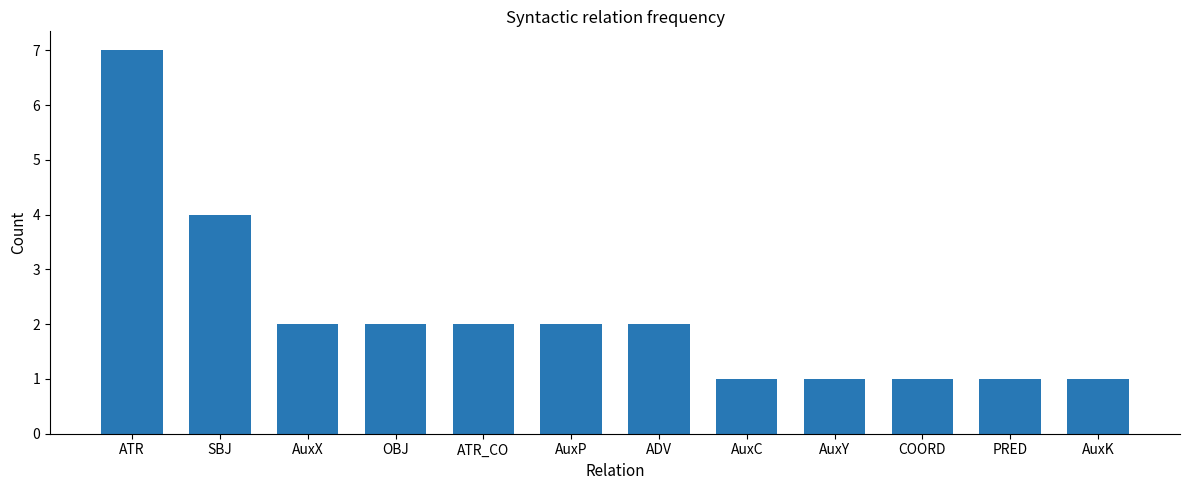

At which label does the data first exceed 2?

ATR